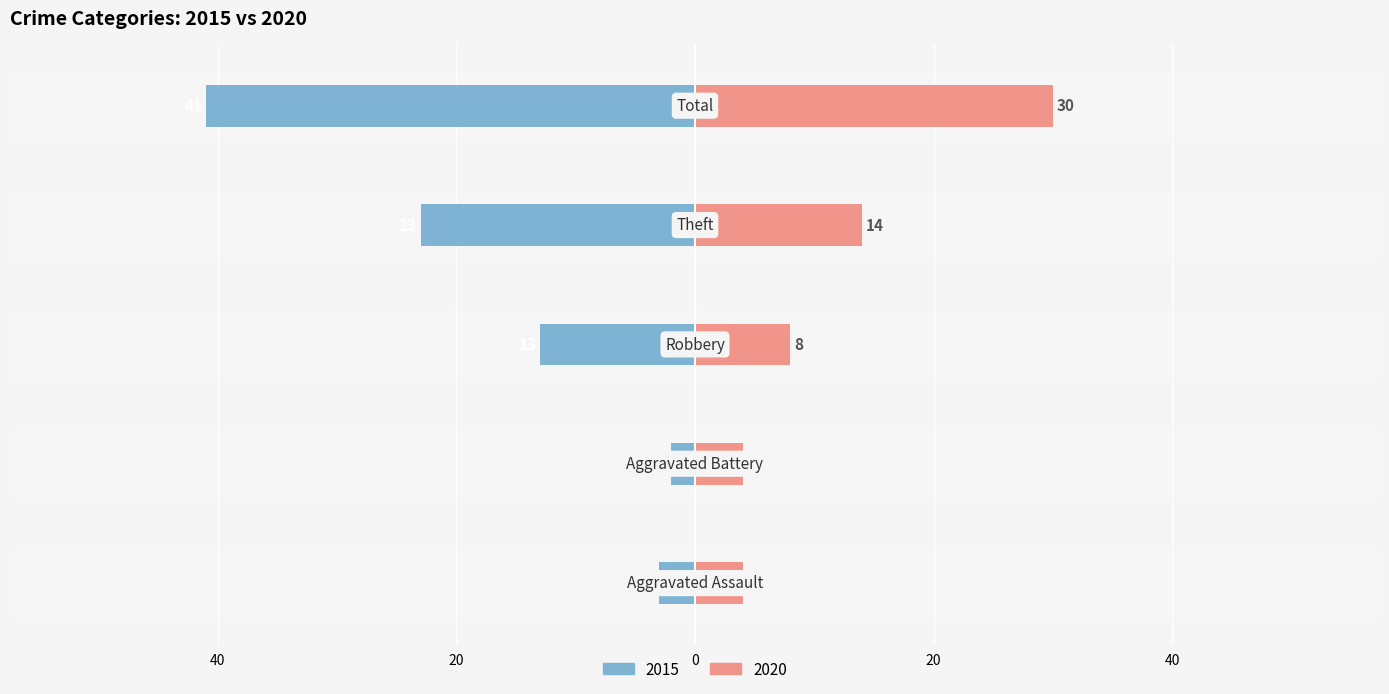

What are all the series names shown in the legend?

2015, 2020